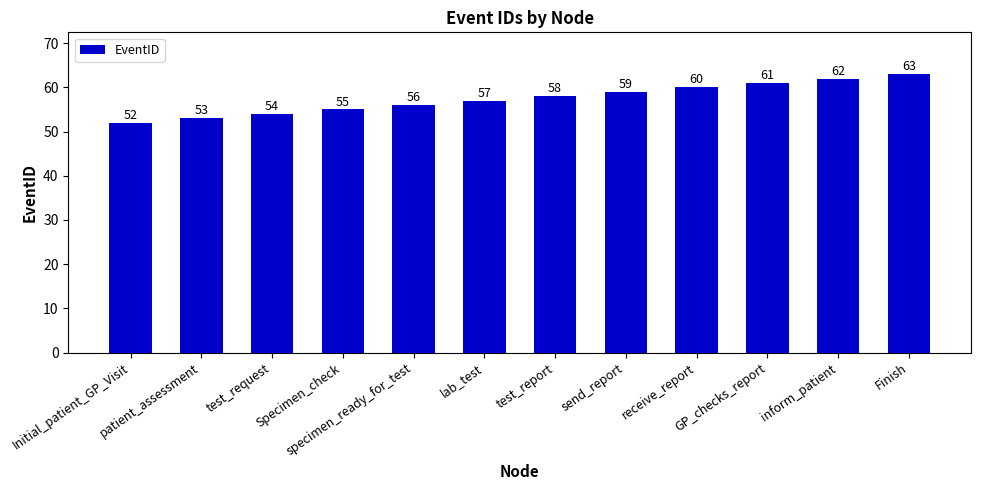

What is the value of the 3rd bar from the left?

54